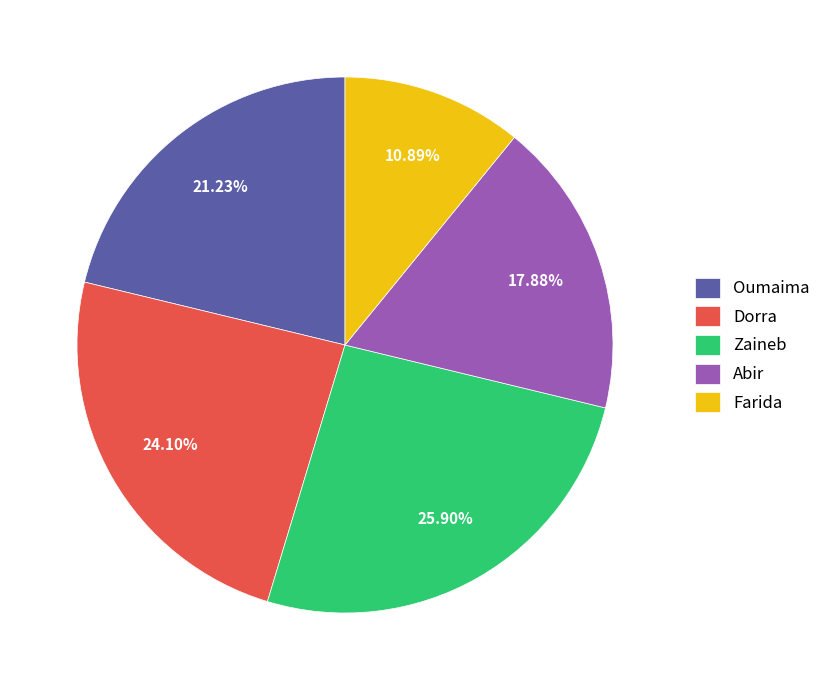

Which slice is the largest?

Zaineb